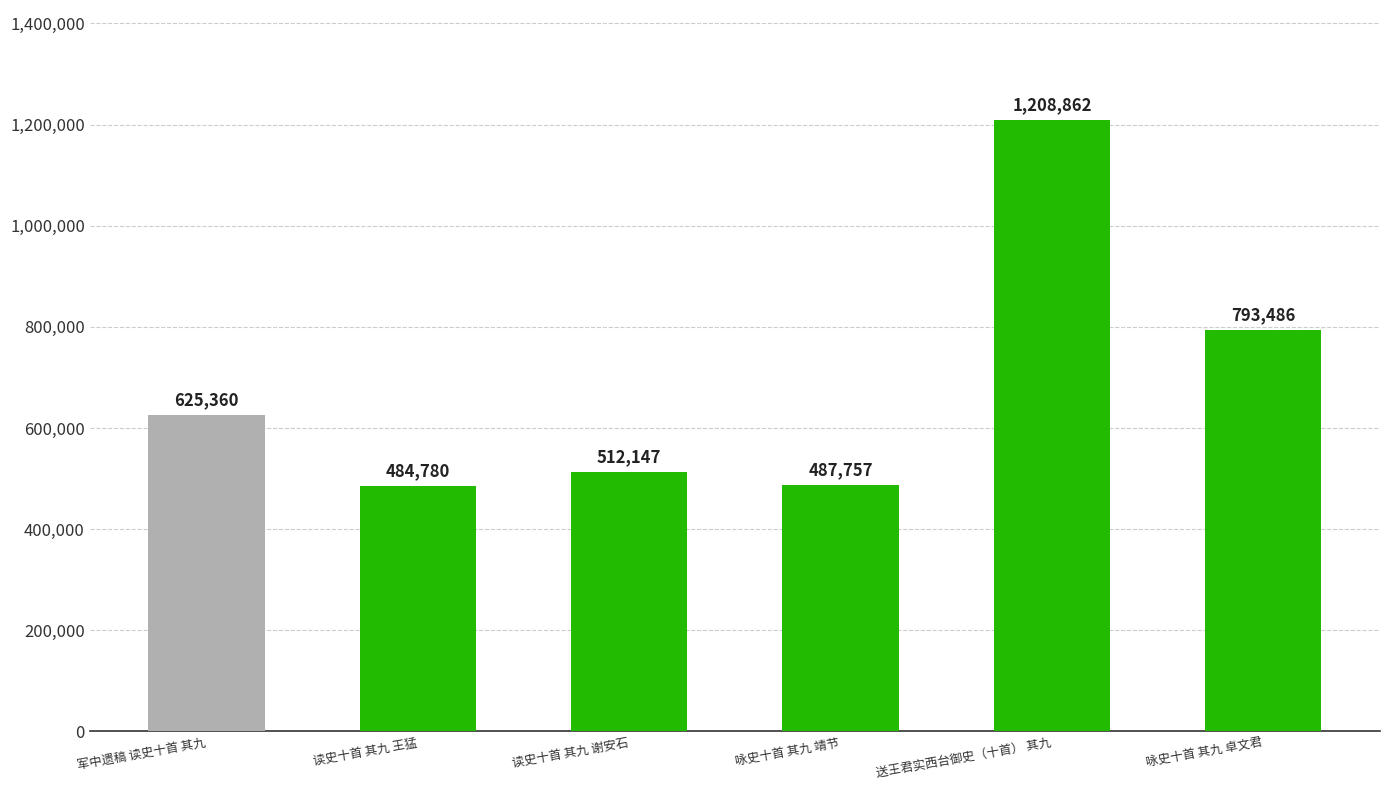

Rank the categories by value from lowest to highest.

读史十首 其九 王猛, 咏史十首 其九 靖节, 读史十首 其九 谢安石, 军中遗稿 读史十首 其九, 咏史十首 其九 卓文君, 送王君实西台御史（十首） 其九